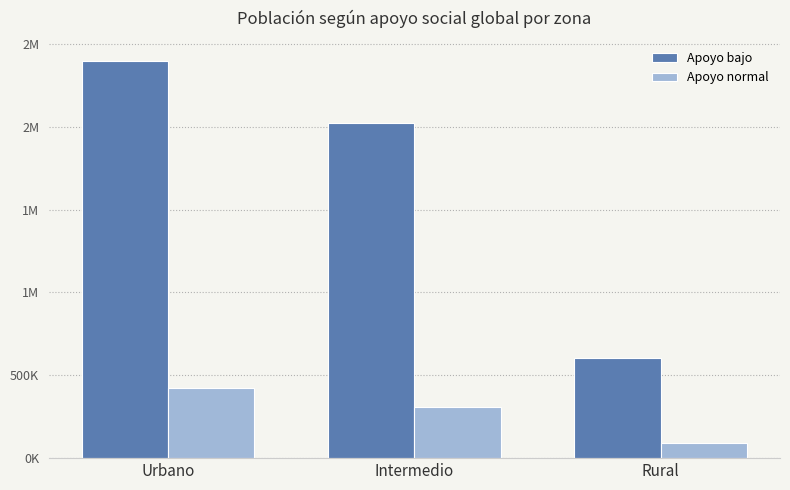

Are the bars horizontal?

No